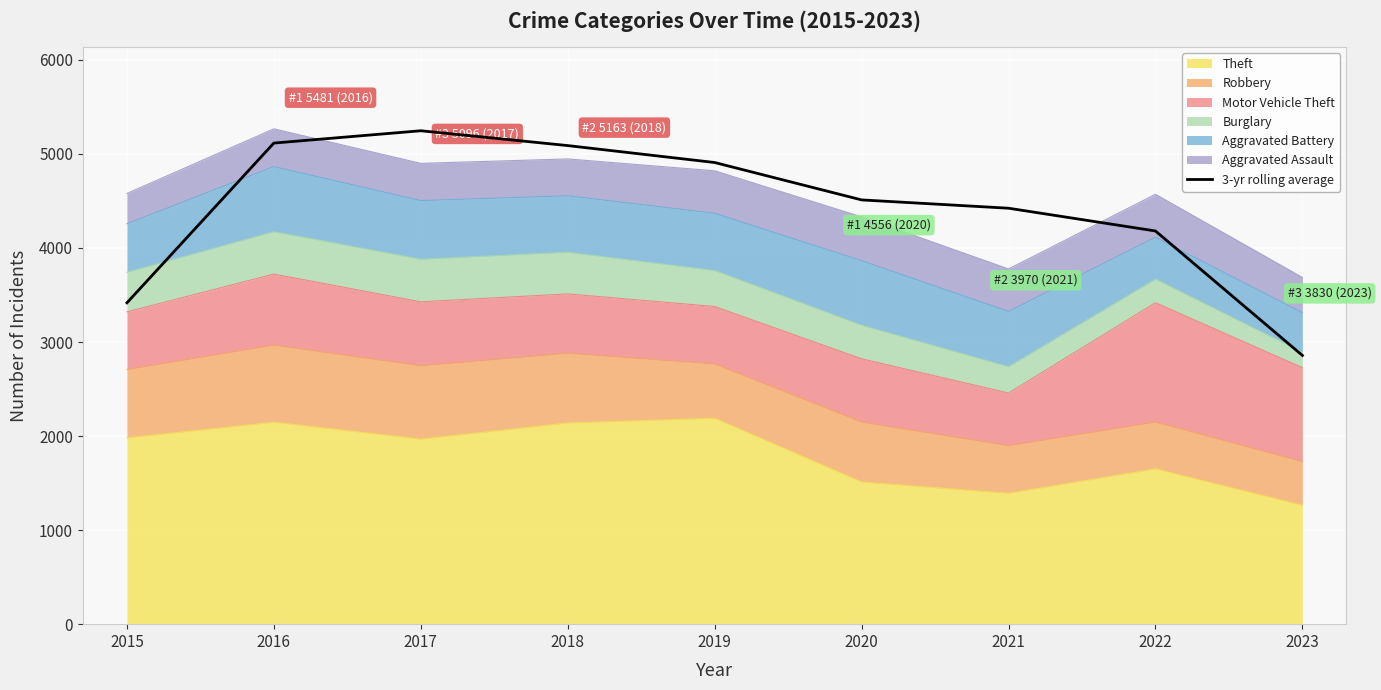

The value at 2022 is 4181.0. True or false?

True